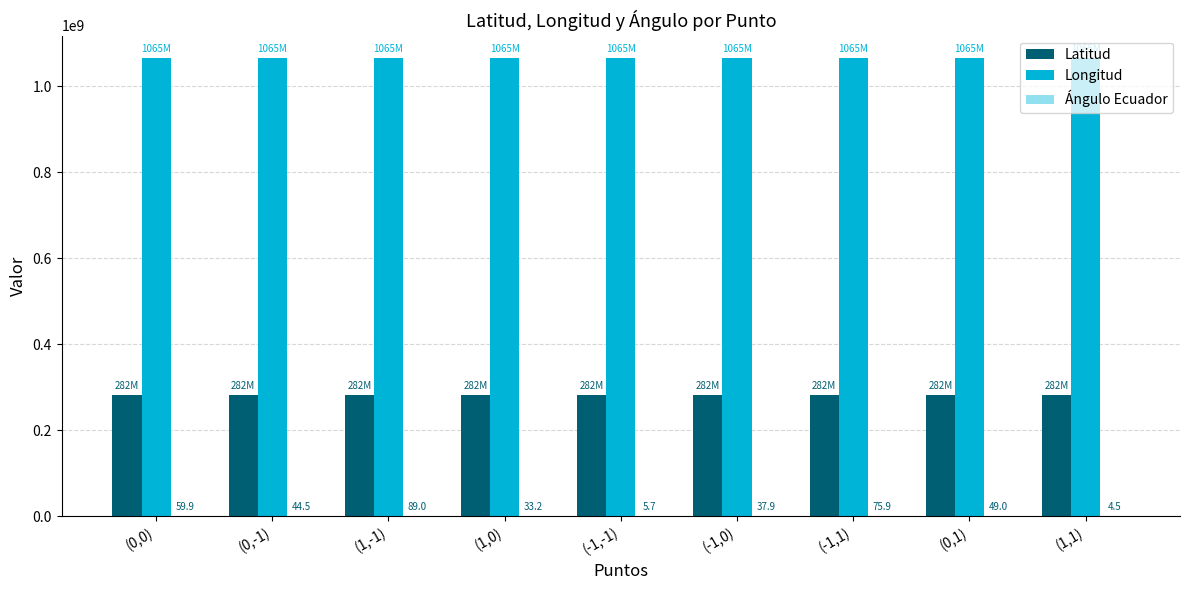

The value of Latitud at (-1,1) is 108012633.5. True or false?

False